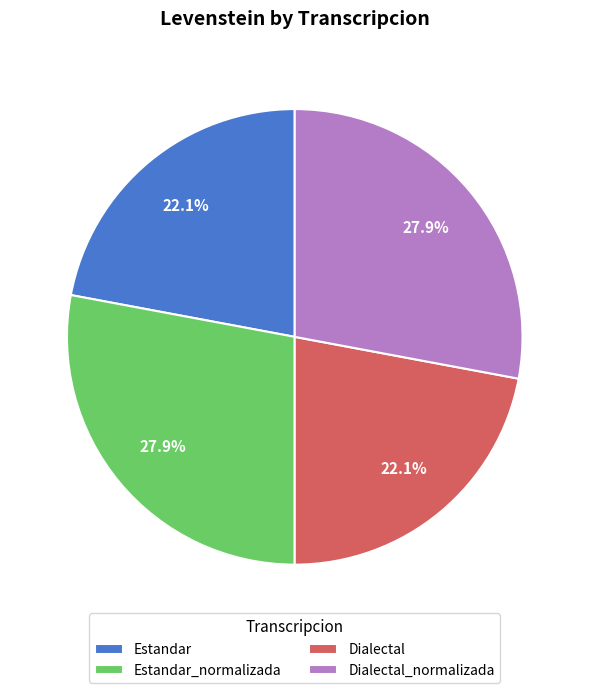

Is there any slice that represents more than half of the pie?

No